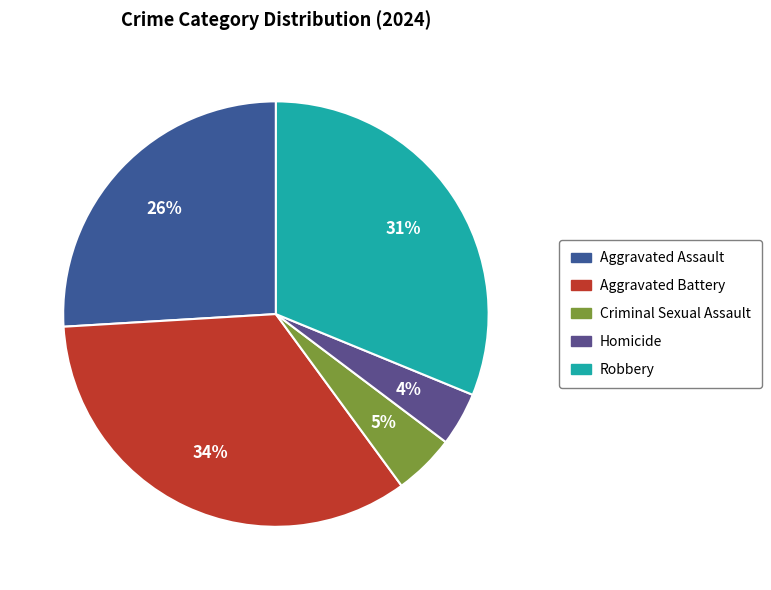

The Aggravated Battery slice represents 34% of the pie. True or false?

True